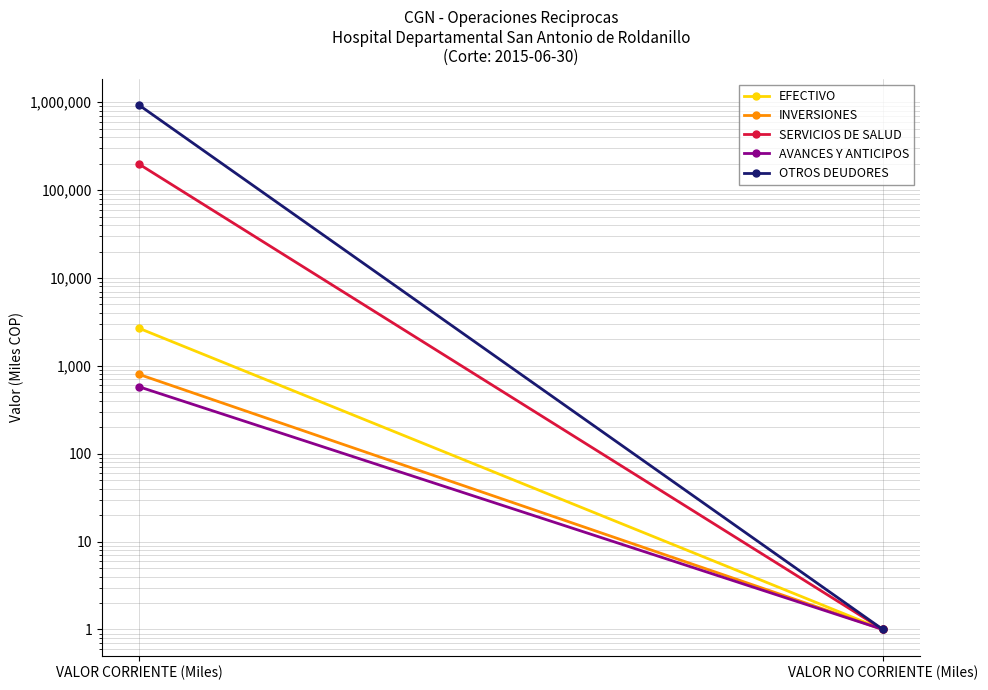

What position from the right is VALOR CORRIENTE (Miles)?

2